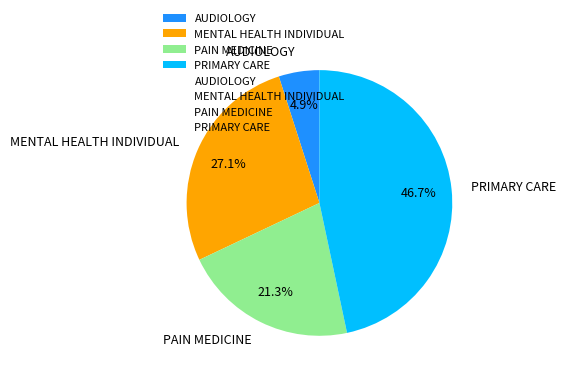

What is the largest slice in the pie chart?

PRIMARY CARE